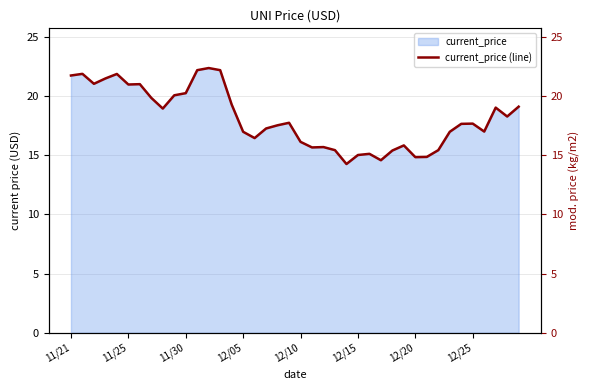

How many data points are above 17?

23